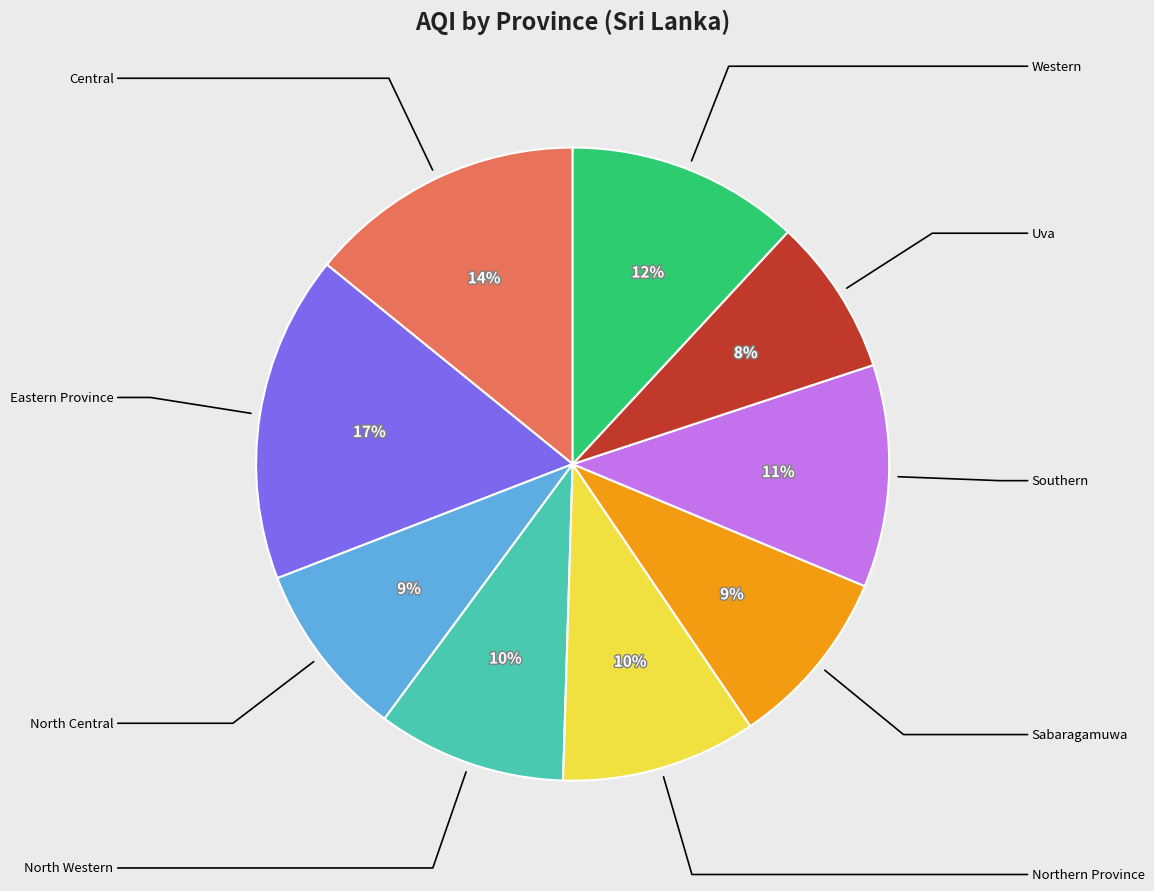

To the nearest percent, what is the difference between the largest and smallest slice percentages?

9%